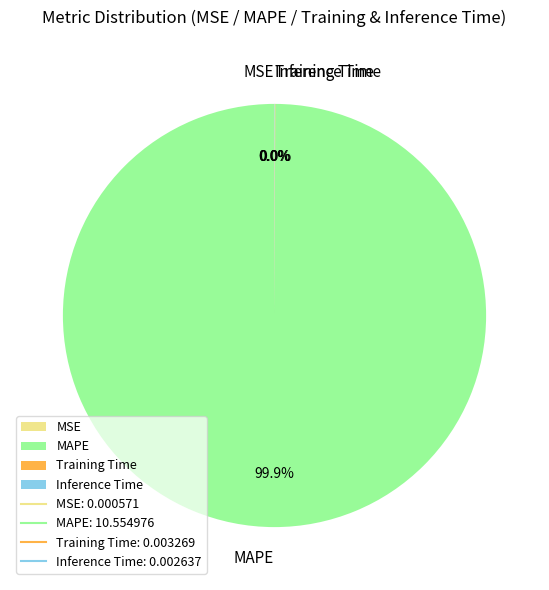

Does MAPE represent more than half of the total?

Yes